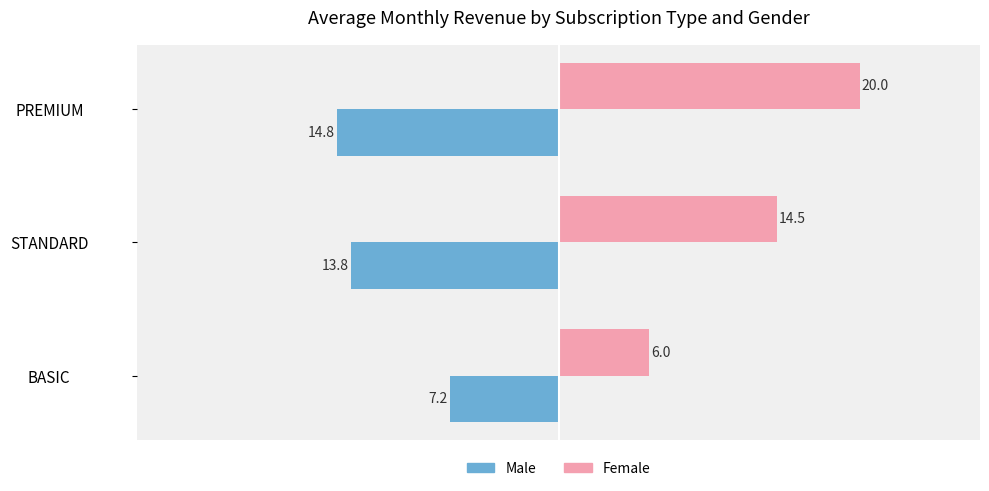

Which series has the largest total across all categories?

Female